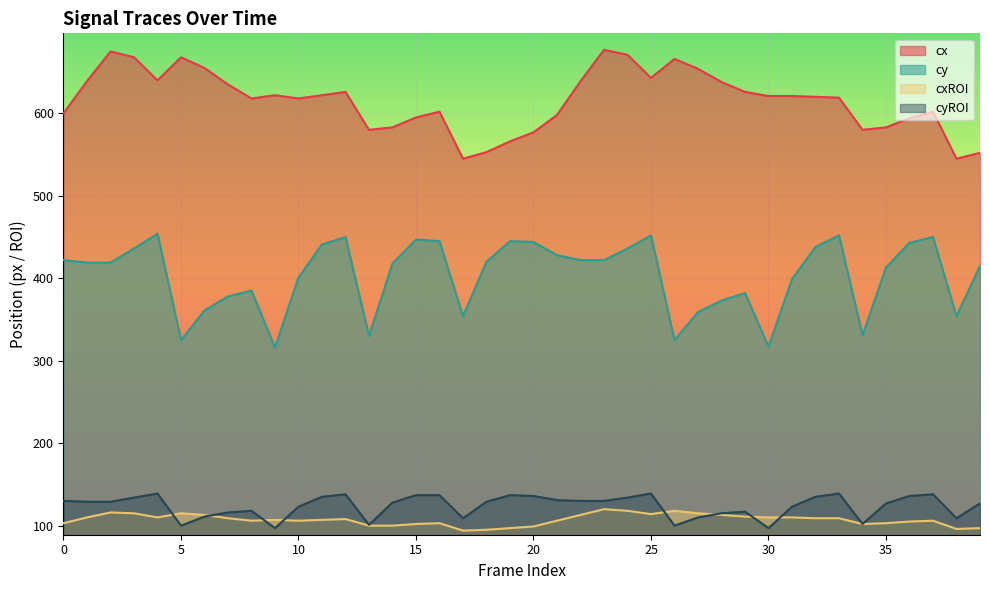

What is the sum of the cxROI values at 10 and 7?

215